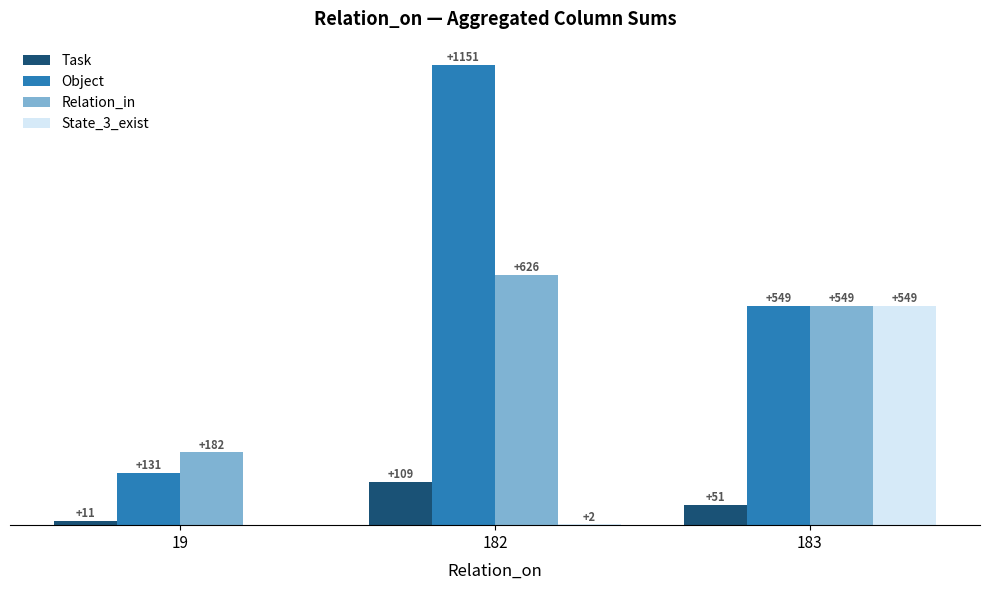

Which series has the largest total across all categories?

Object